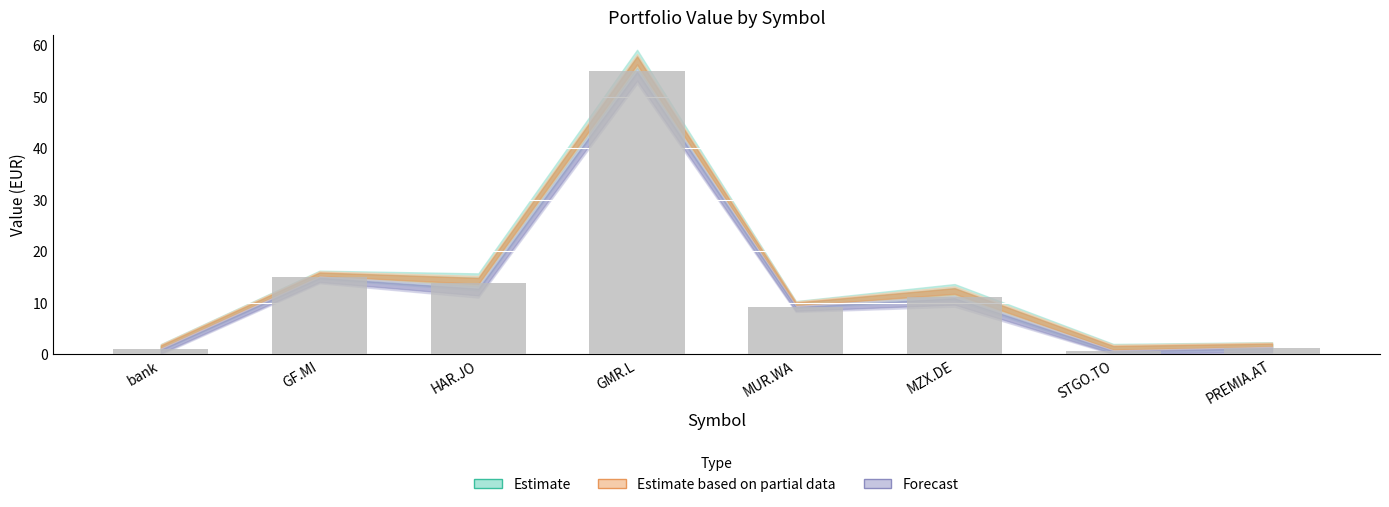

What is the ratio of the value at GF.MI to the value at MZX.DE?

1.4